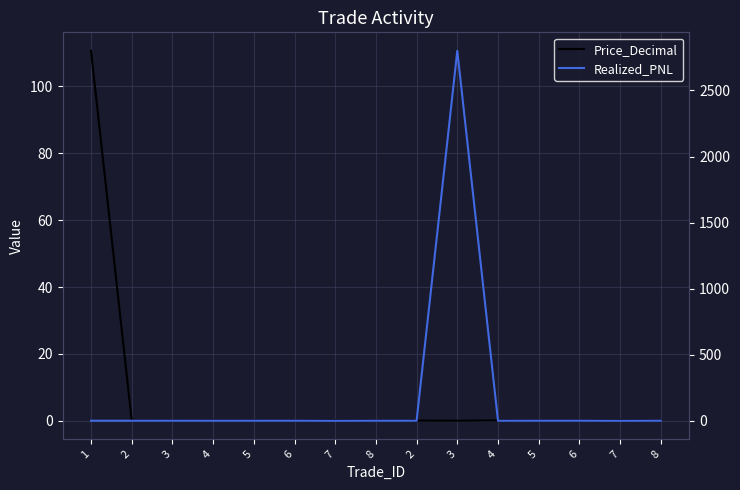

Which series has the largest range (max minus min)?

Realized_PNL